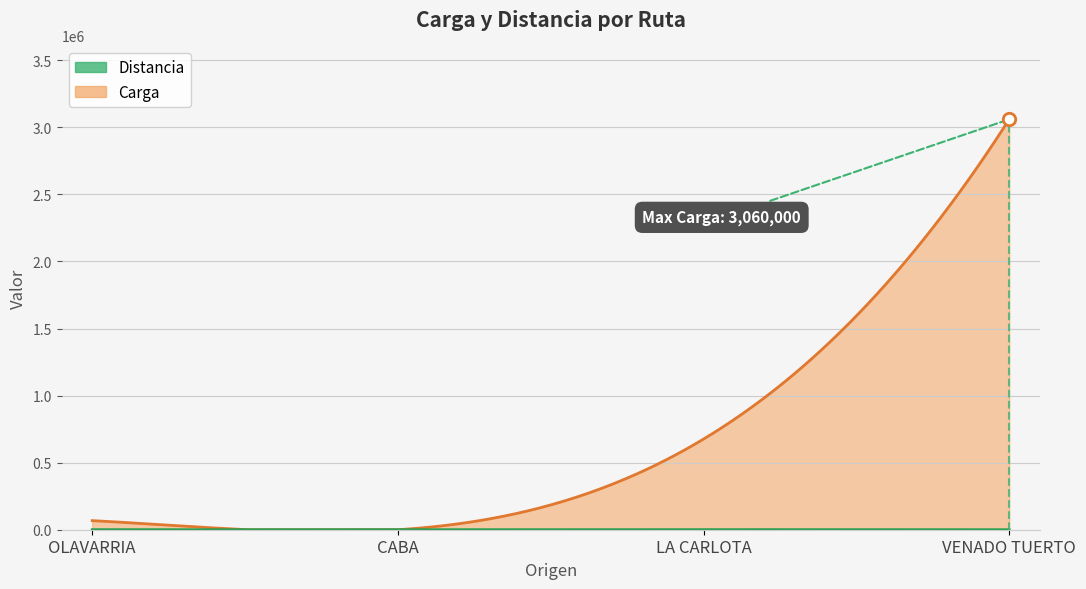

Which series contains the lowest Y value?

Distancia